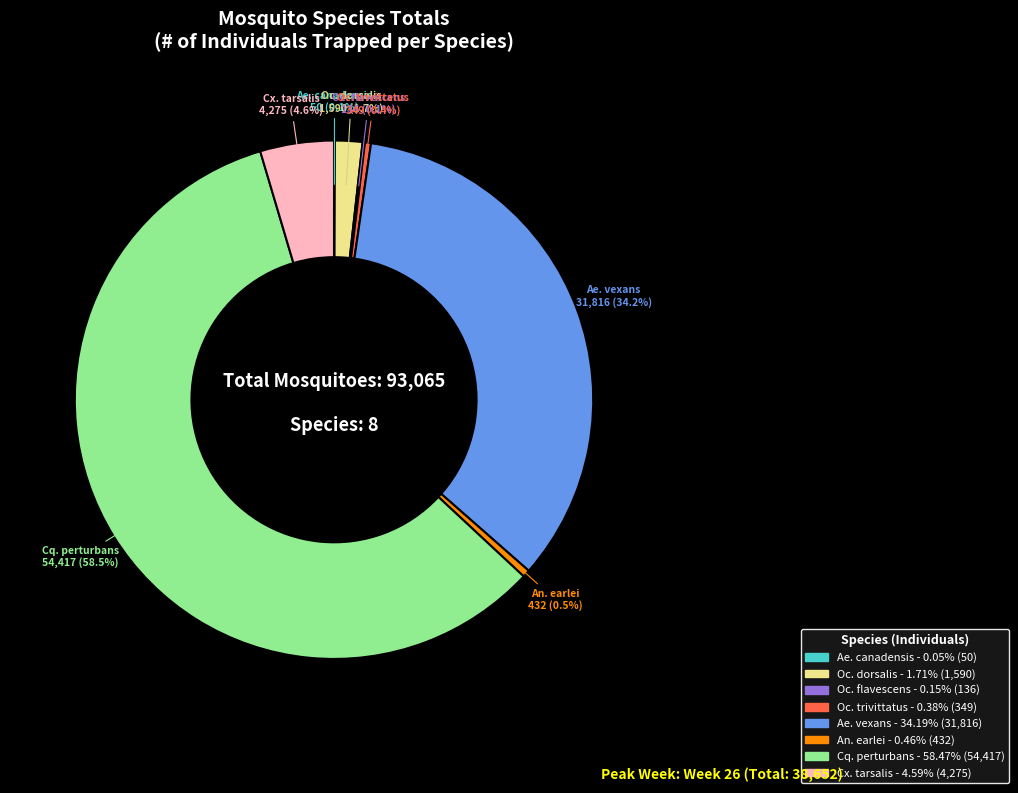

What is the majority slice?

Cq. perturbans